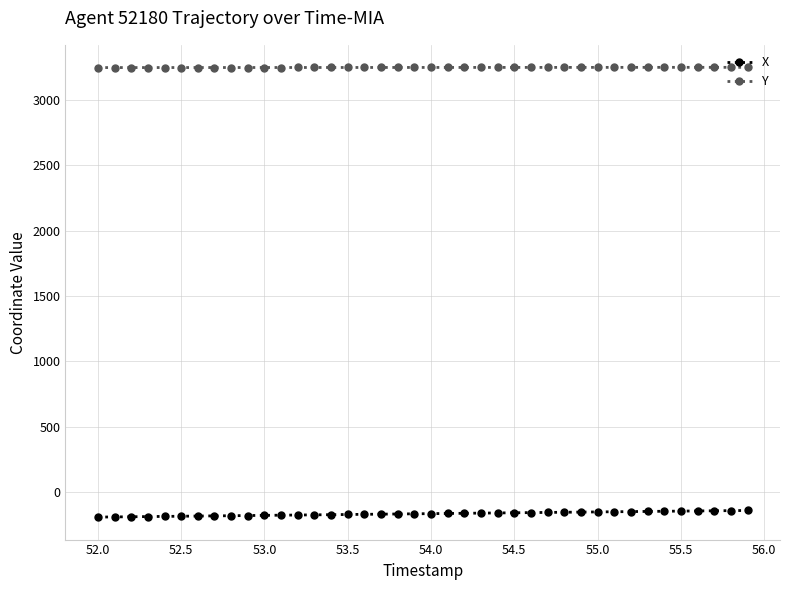

True or false: X and Y cross at least once.

False